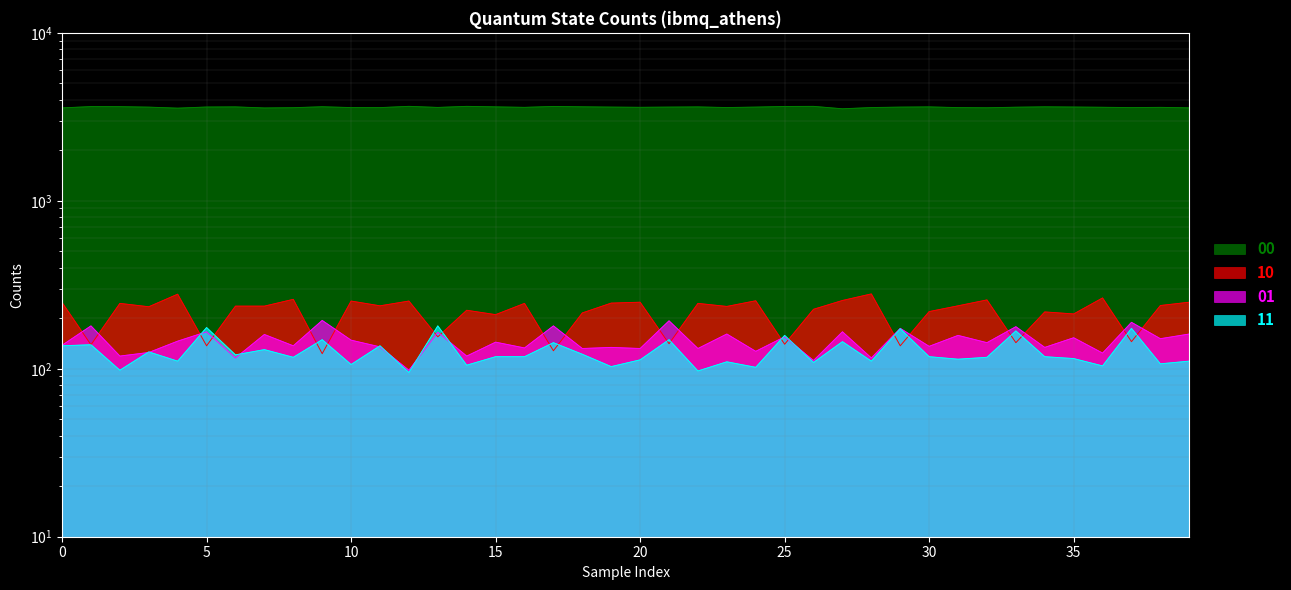

Is the value of 01 at 24 greater than the value of 10 at 14?

No